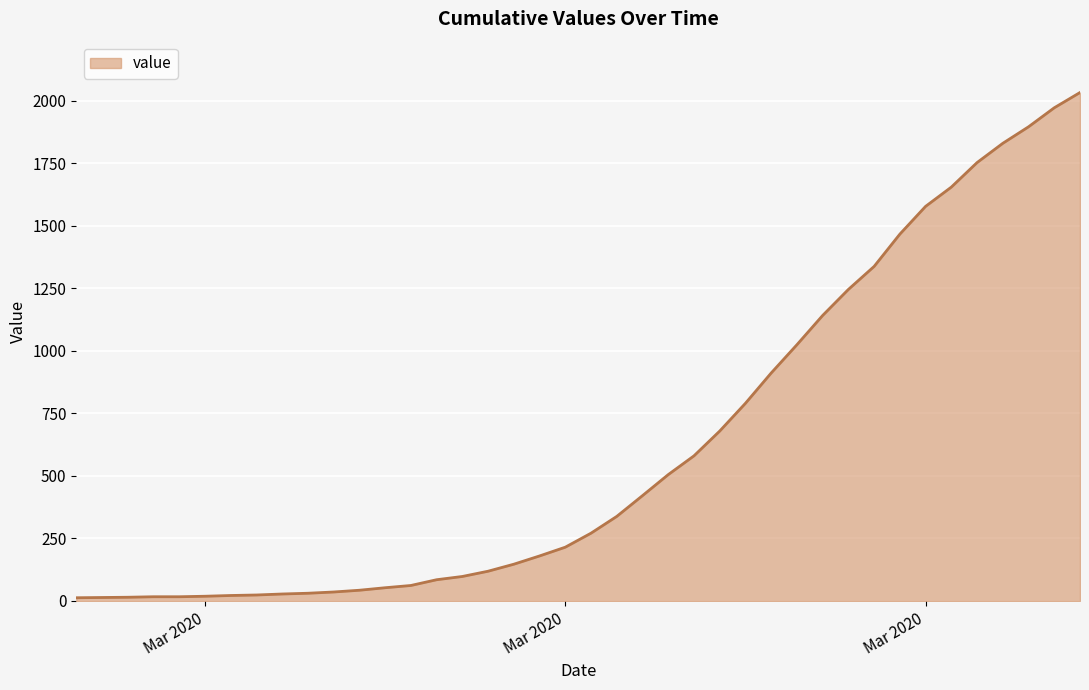

What is the greatest value displayed?

2032